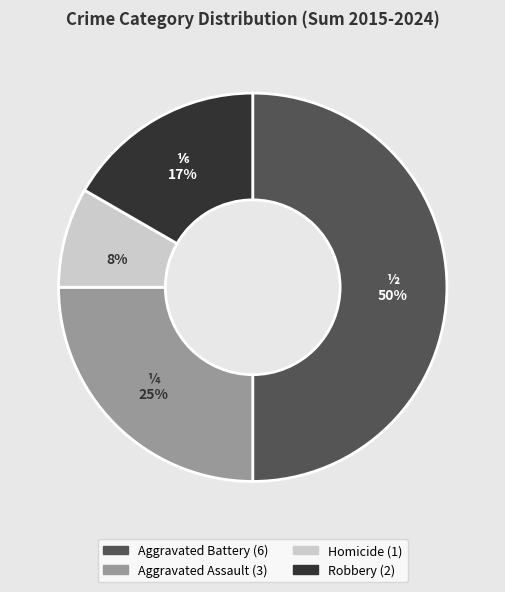

Which category has the biggest portion of the pie?

Aggravated Battery